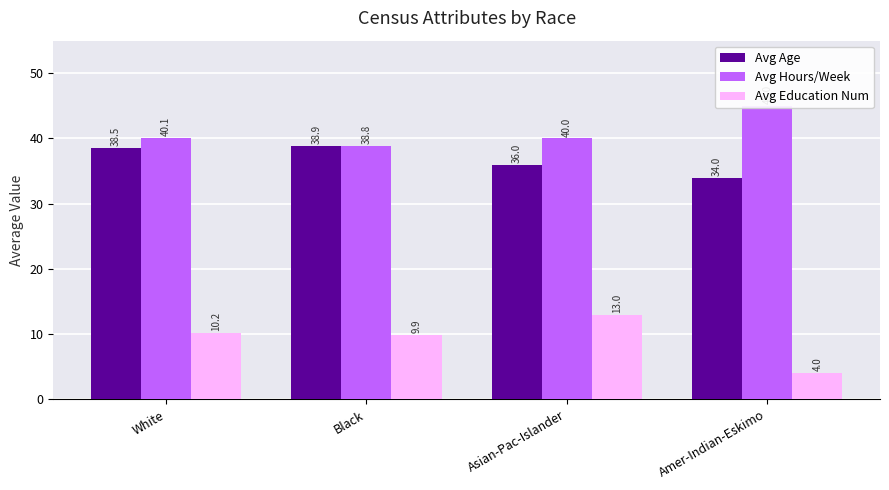

Count the number of data series in this chart.

3